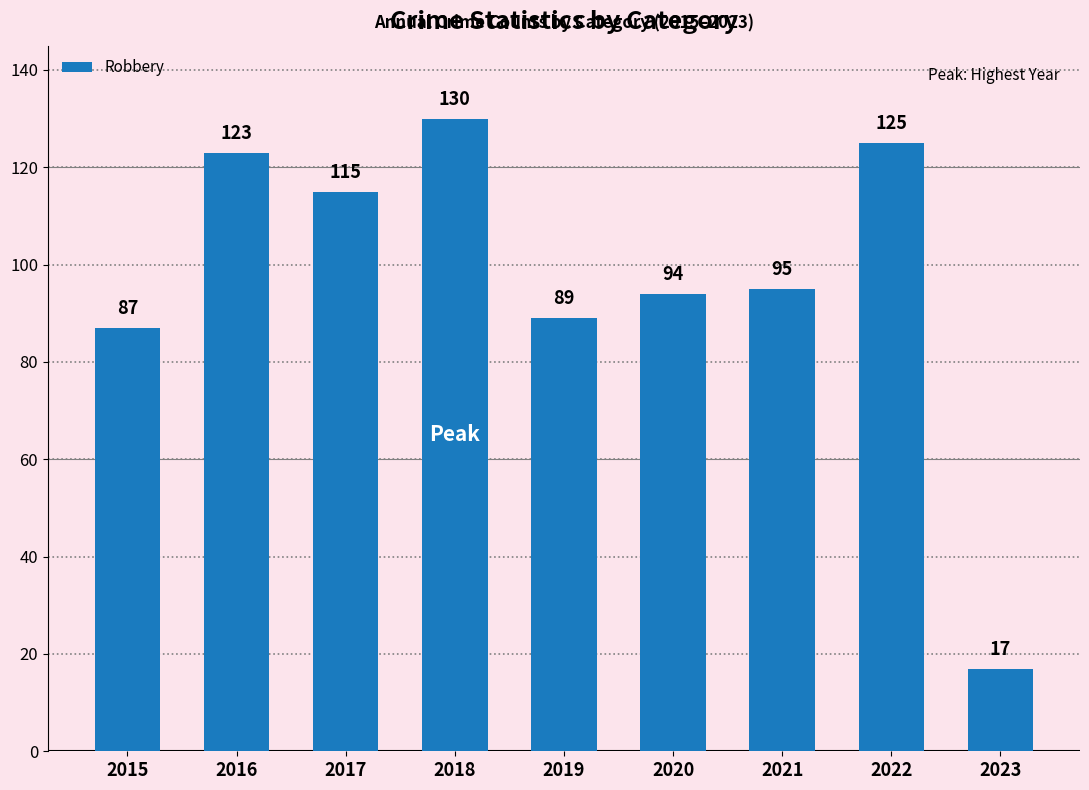

What is the change in value from 2020 to 2021?

+1